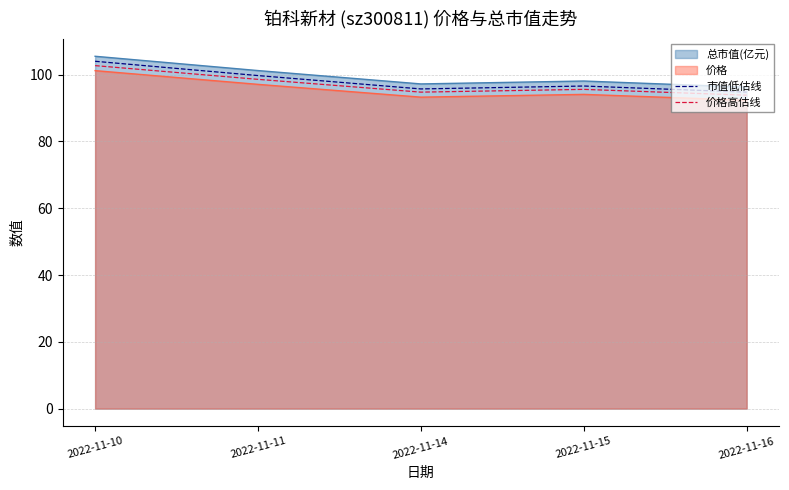

How many distinct data groups are displayed?

4